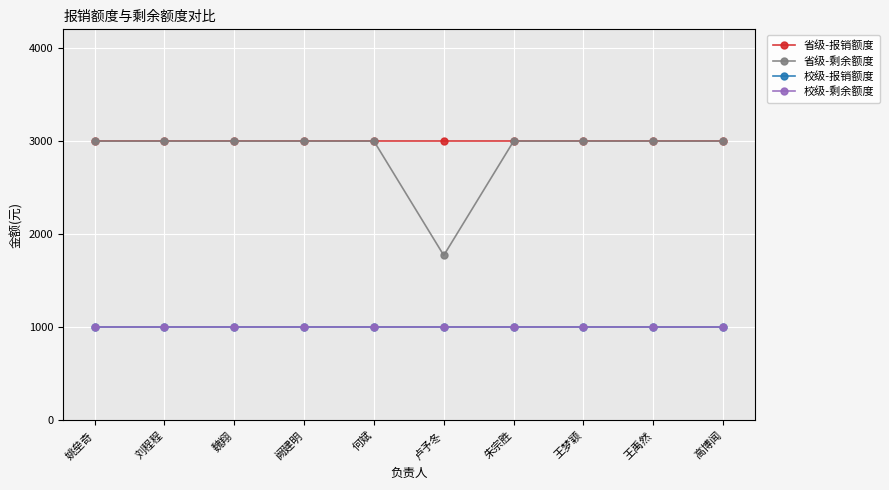

Is this an area chart (filled region under the line)?

No